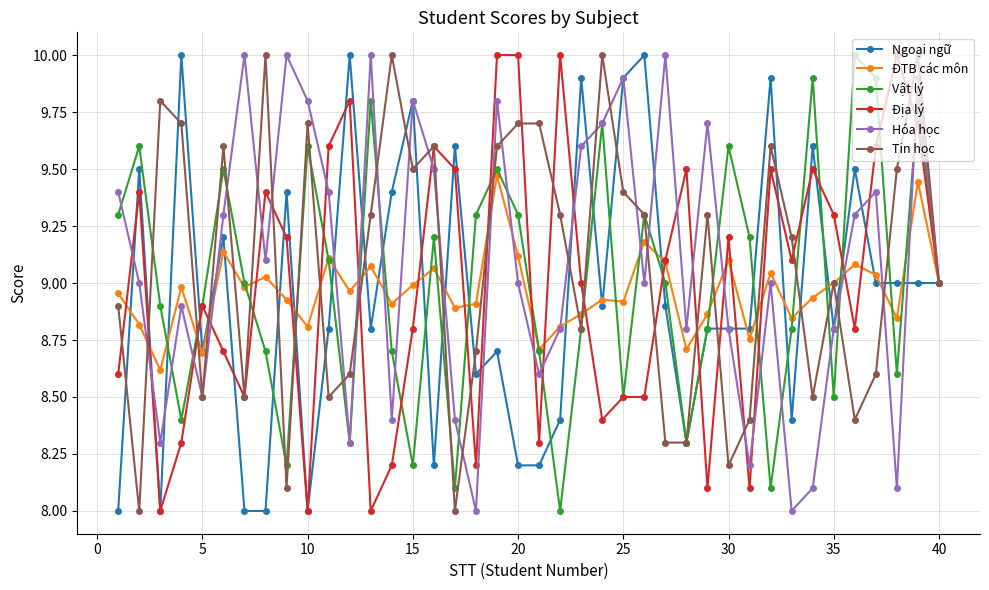

What is the sum of all ĐTB các môn values?

358.6